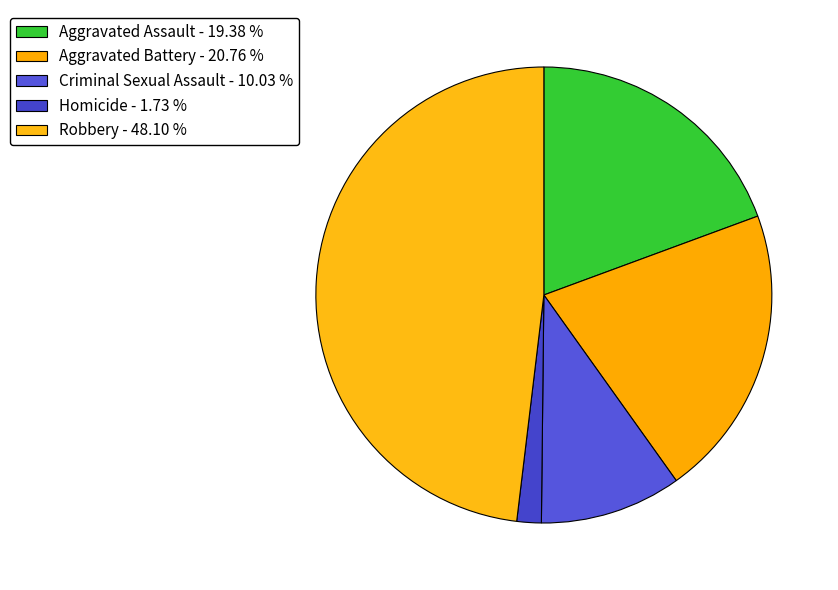

Rank the categories by value from highest to lowest.

Robbery, Aggravated Battery, Aggravated Assault, Criminal Sexual Assault, Homicide